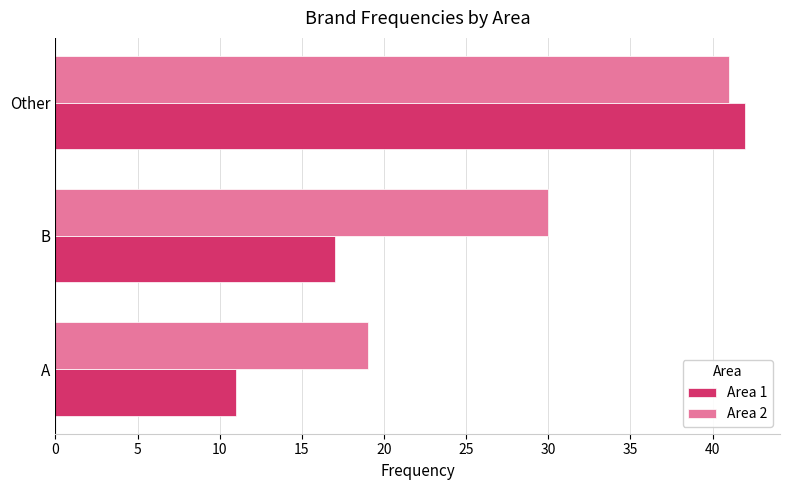

How many Area 2 values are between 19 and 41?

3